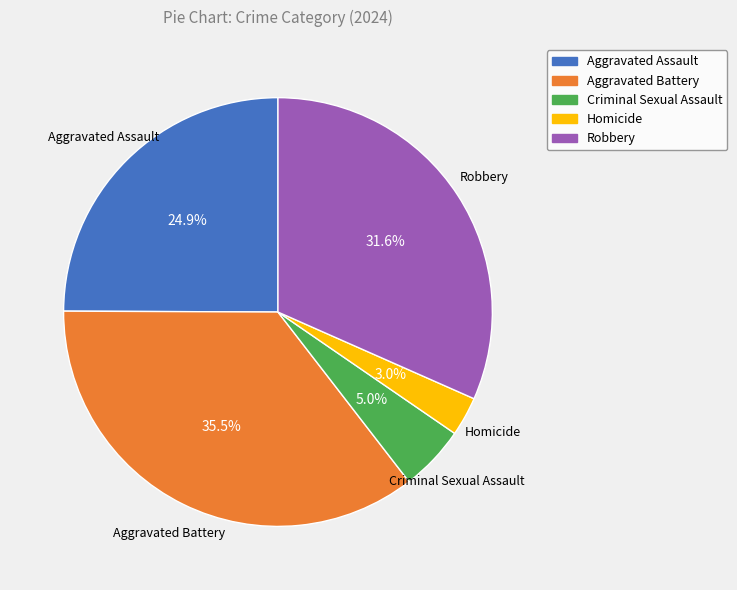

To the nearest percent, what percentage of the pie is Aggravated Assault?

25%